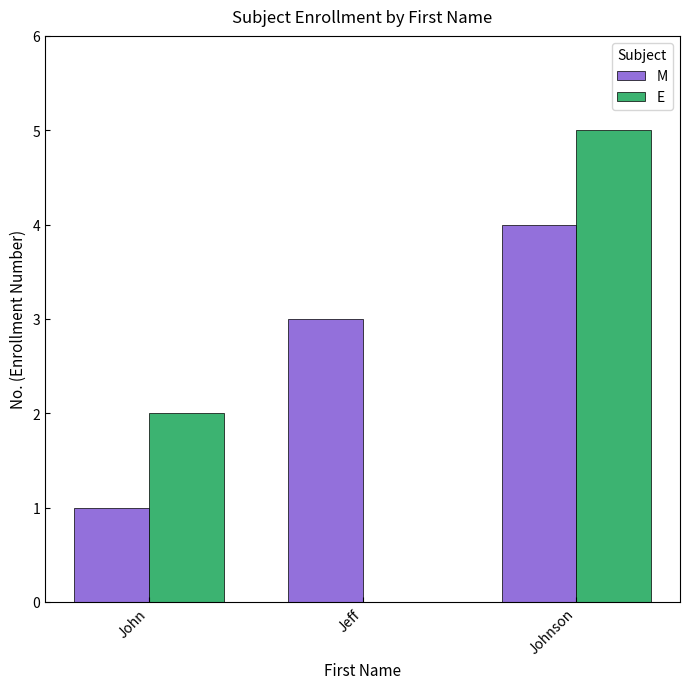

Are the bars grouped side by side (vs. stacked)?

Yes